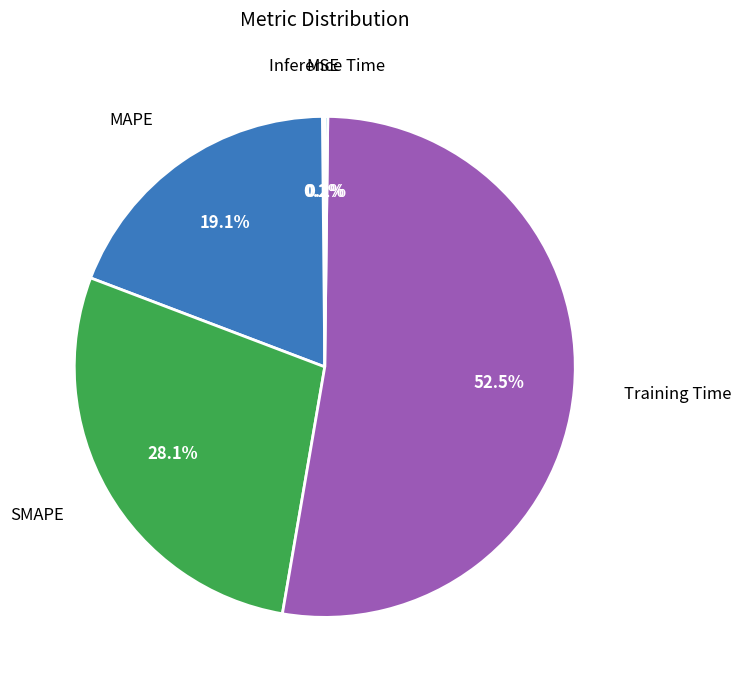

What percentage is NOT represented by MAPE?

80.9%